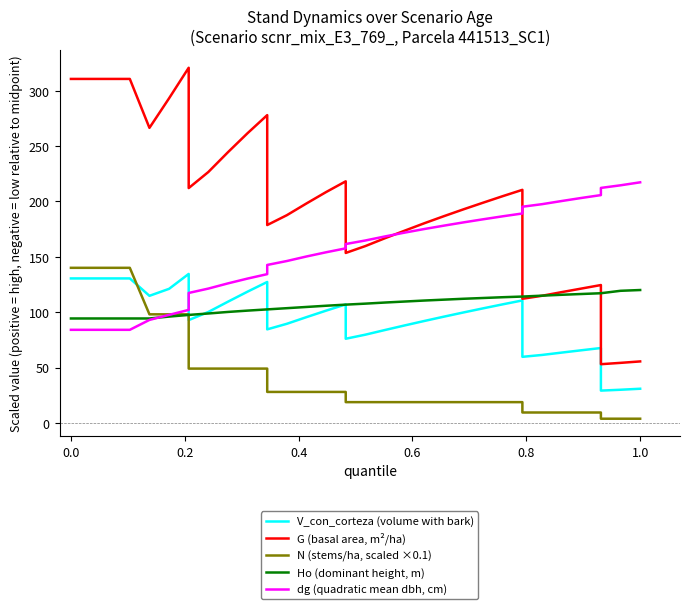

Does the chart display data point markers on the line(s)?

No